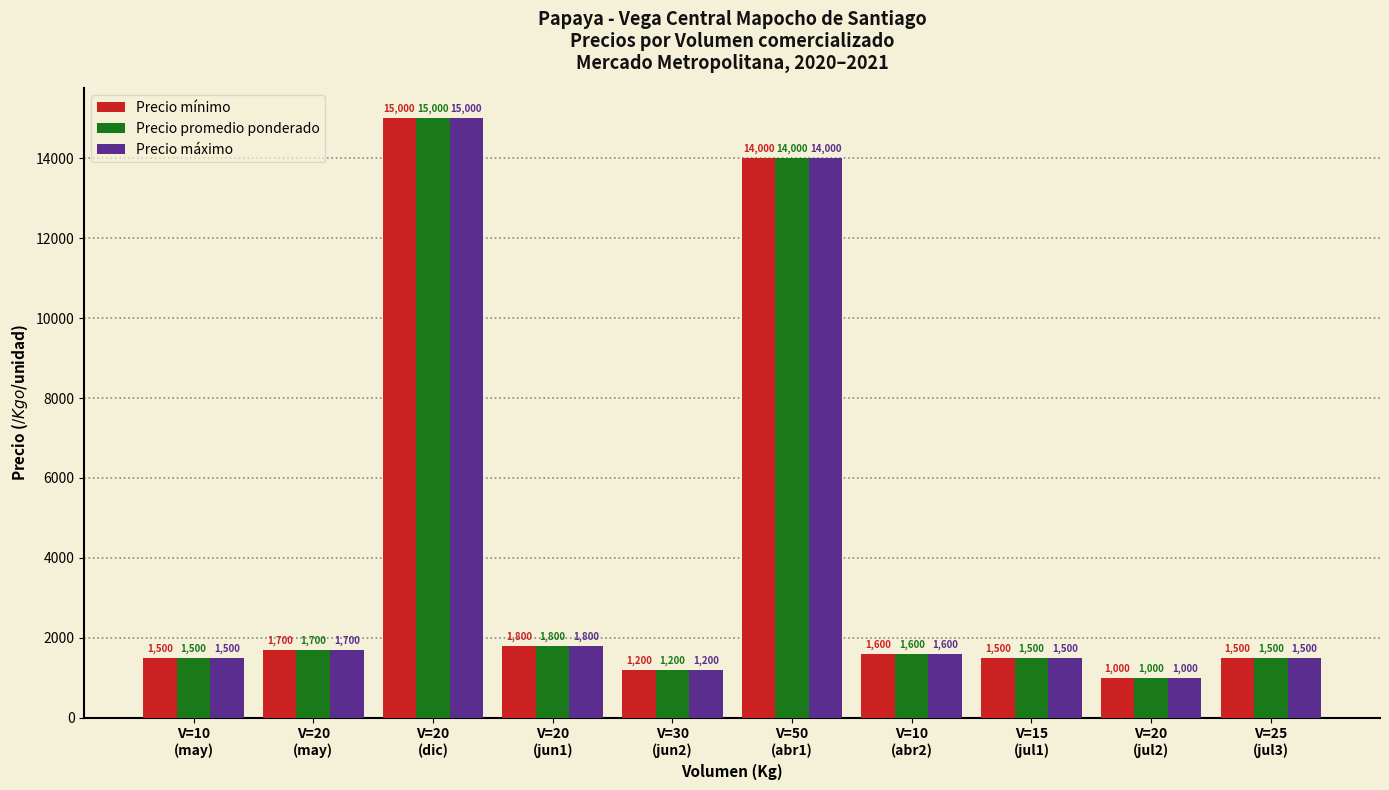

What position from the left is V=20
(jul2)?

9